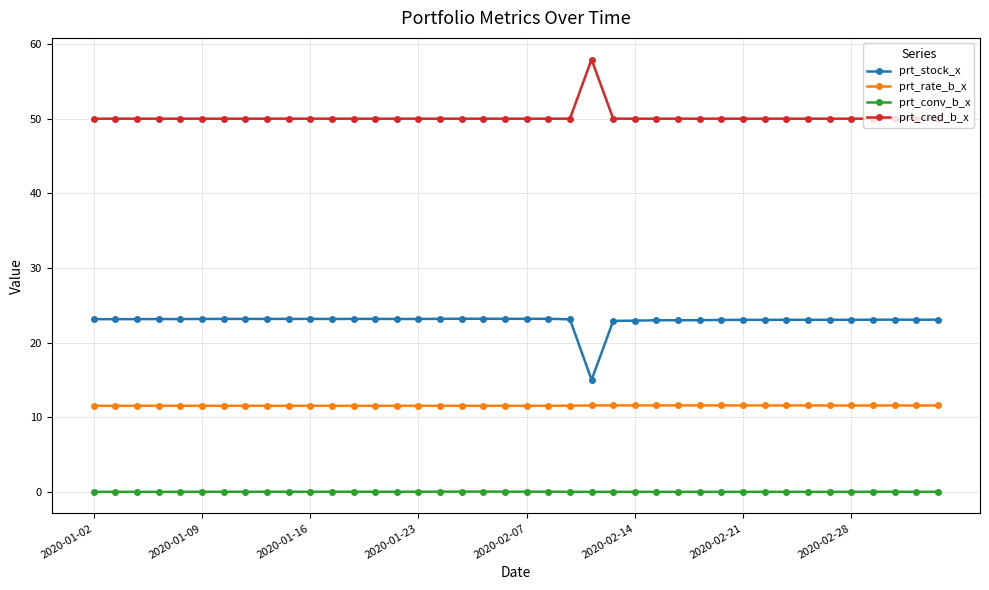

True or false: prt_cred_b_x and prt_rate_b_x cross at least once.

False